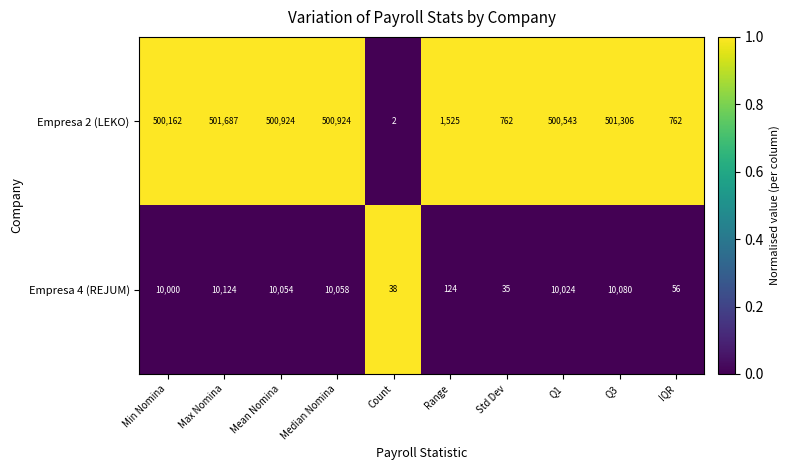

Which series has the widest spread of values?

Empresa 2 (LEKO)